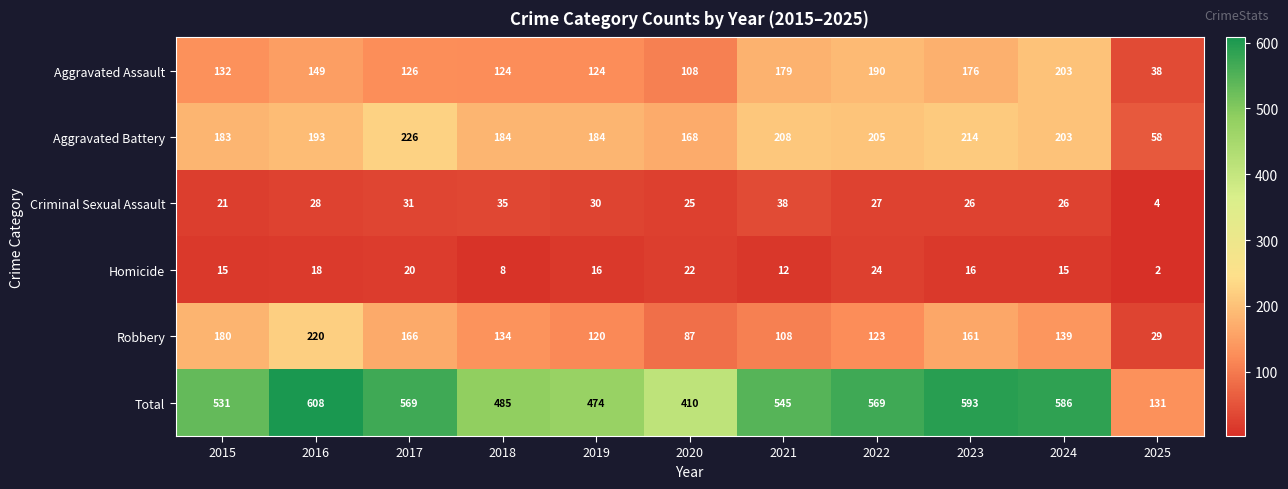

What is the lowest value of the Total series?

131